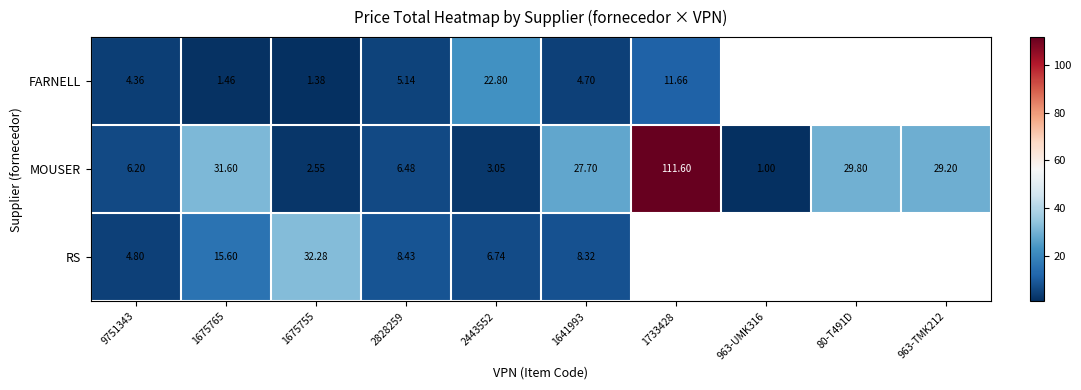

True or false: MOUSER has a value of 29.8 at 80-T491D.

True